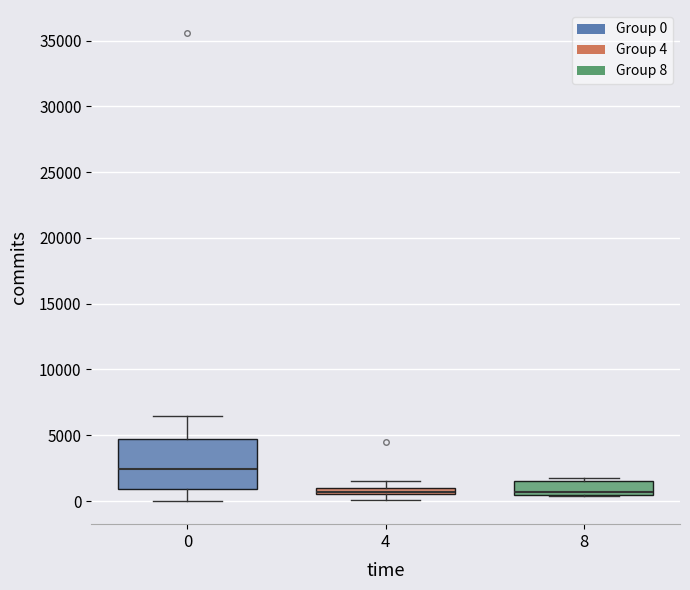

Where is the upper edge of the box at x = 8 on the y-axis? The values are not printed on the chart, so give them approximately, as read against the axis.

1500